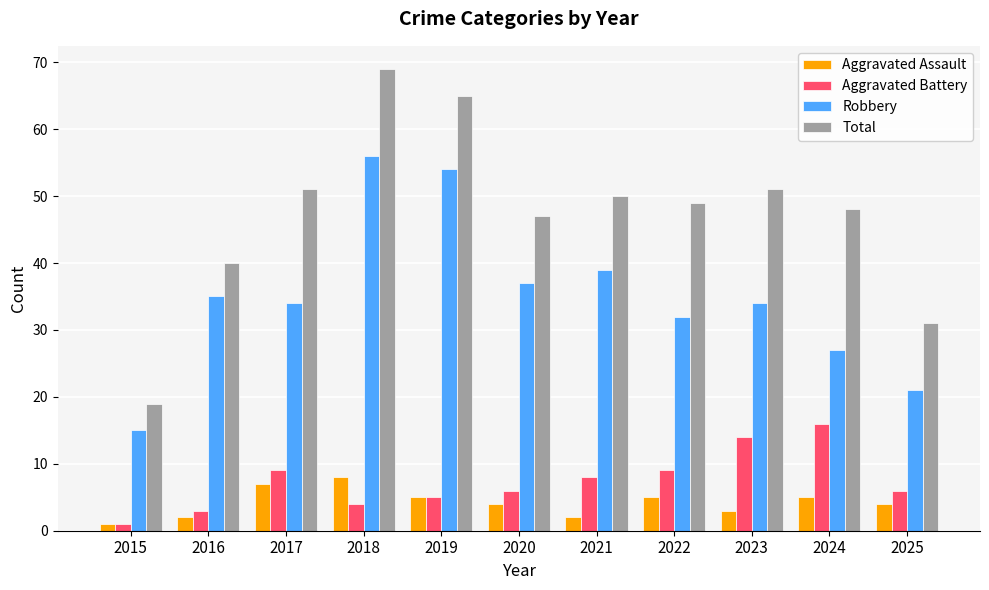

How many bars are there in total?

44